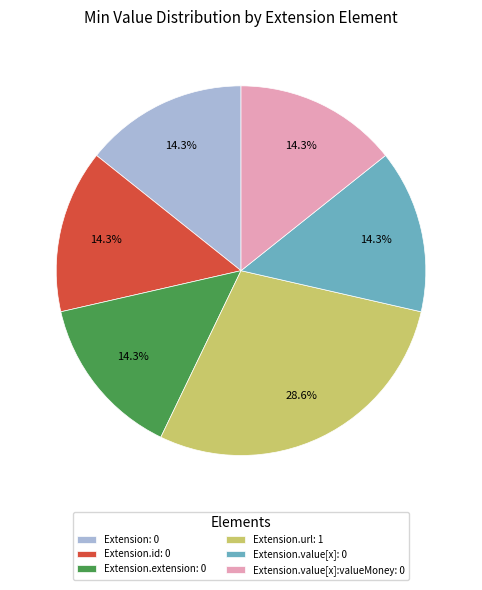

Which category has the biggest portion of the pie?

Extension.url: 1